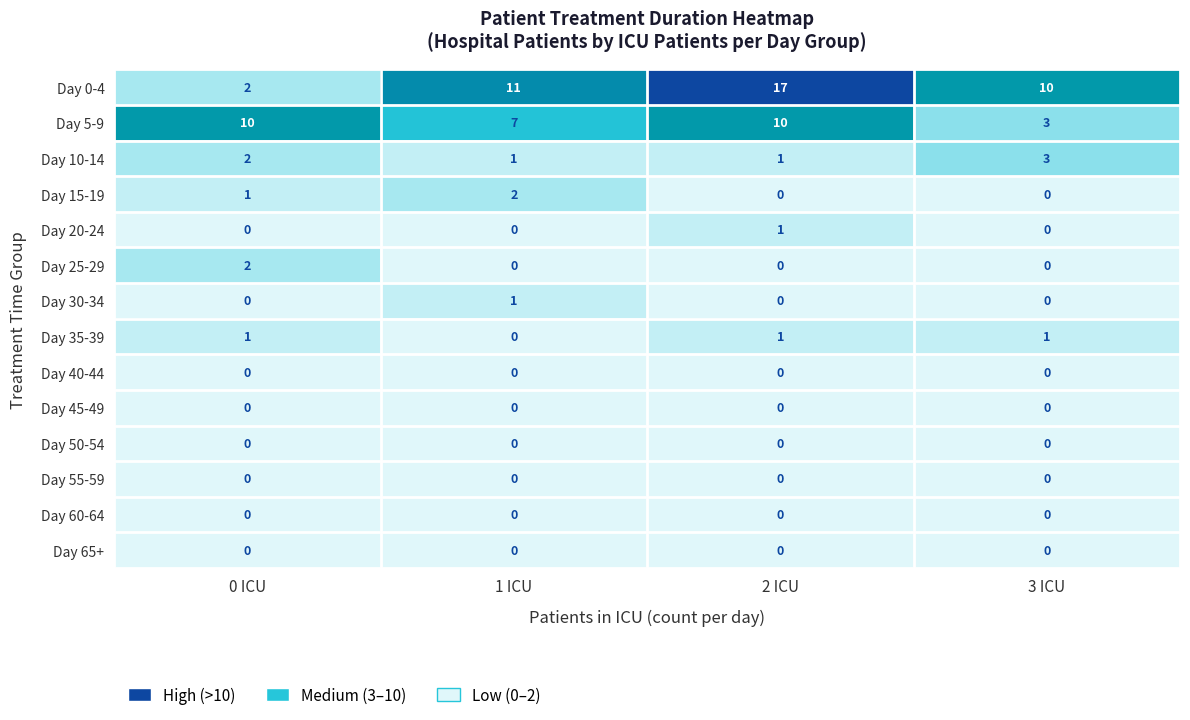

What is the spread (max minus min) of values at 0 ICU?

10